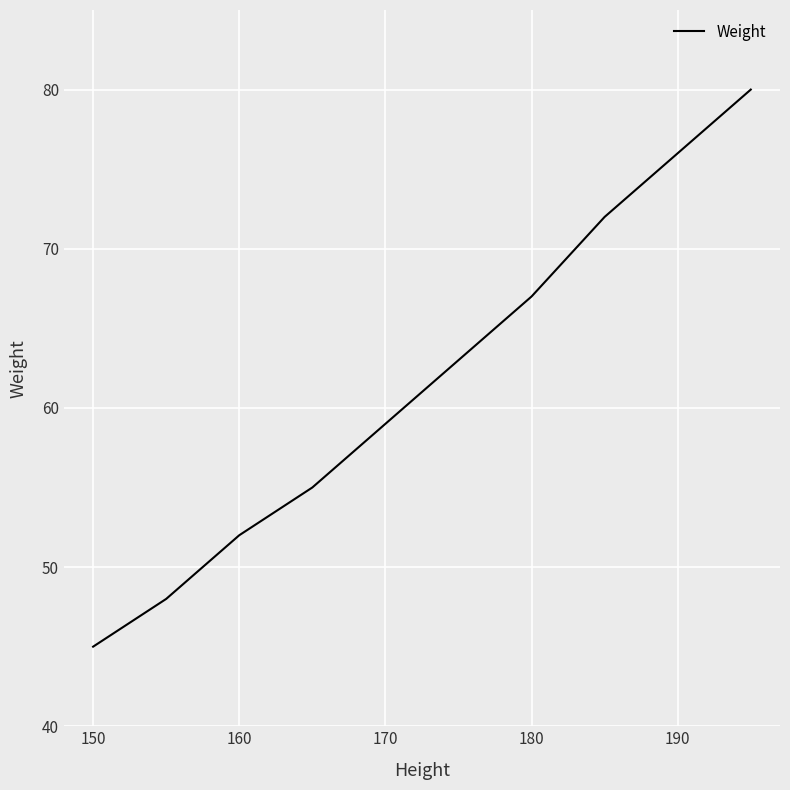

What is the sum of all values?

617